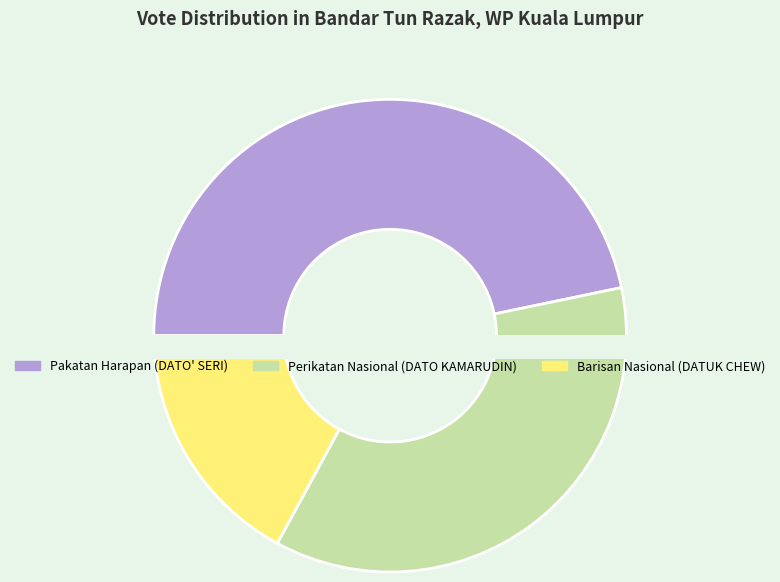

Does any single category account for the majority?

No